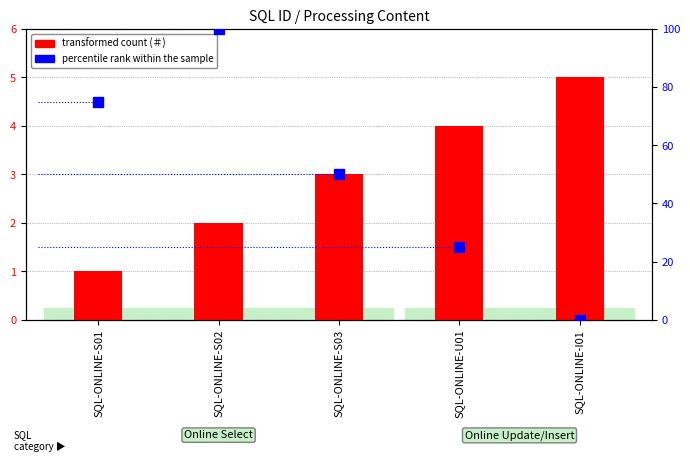

The percentile rank within the sample series shows 25 at SQL-ONLINE-U01. True or false?

True